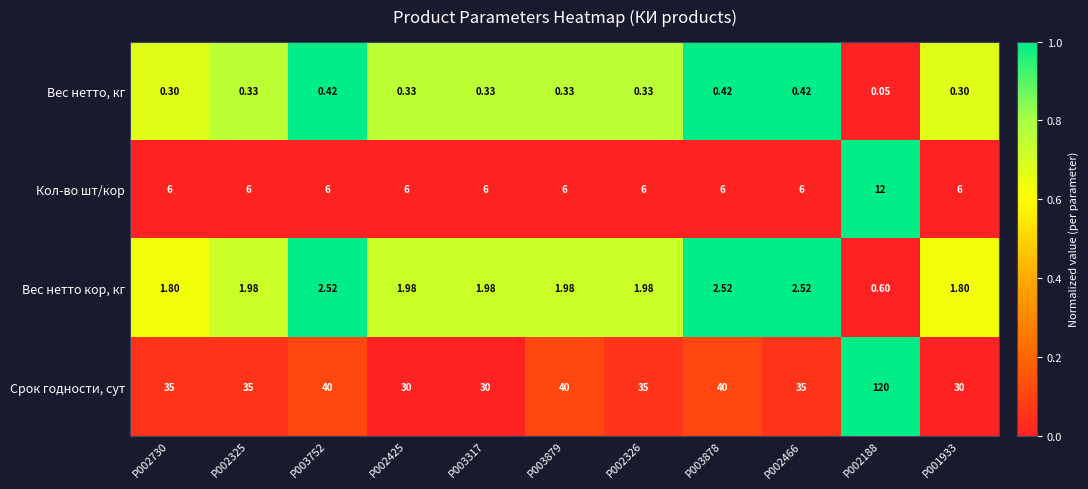

Rank the series at P003317 from lowest to highest value.

Вес нетто, кг, Вес нетто кор, кг, Кол-во шт/кор, Срок годности, сут